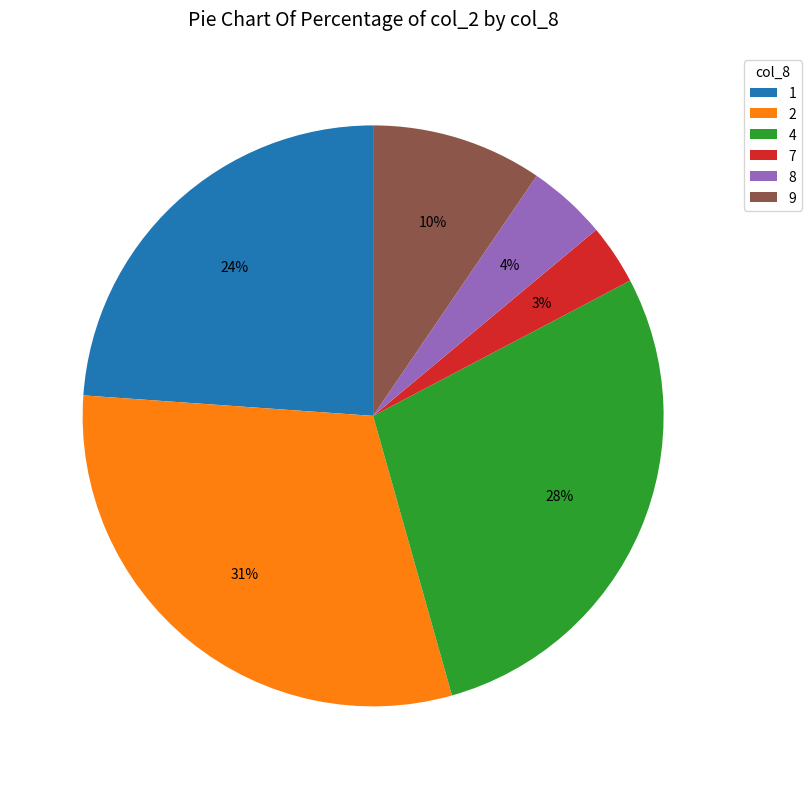

Do 8 and 2 together represent more than half of the pie?

No